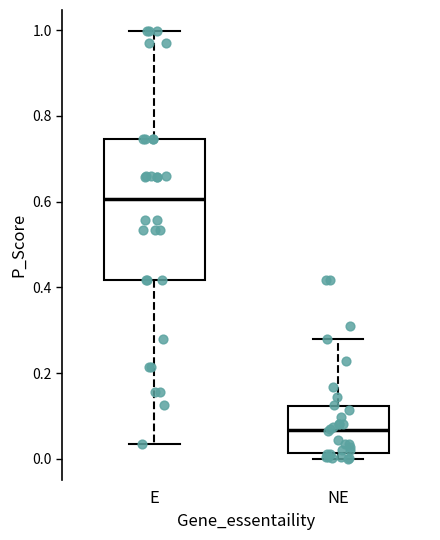

Comparing the boxes themselves (not the whiskers), which one is the tallest?

E